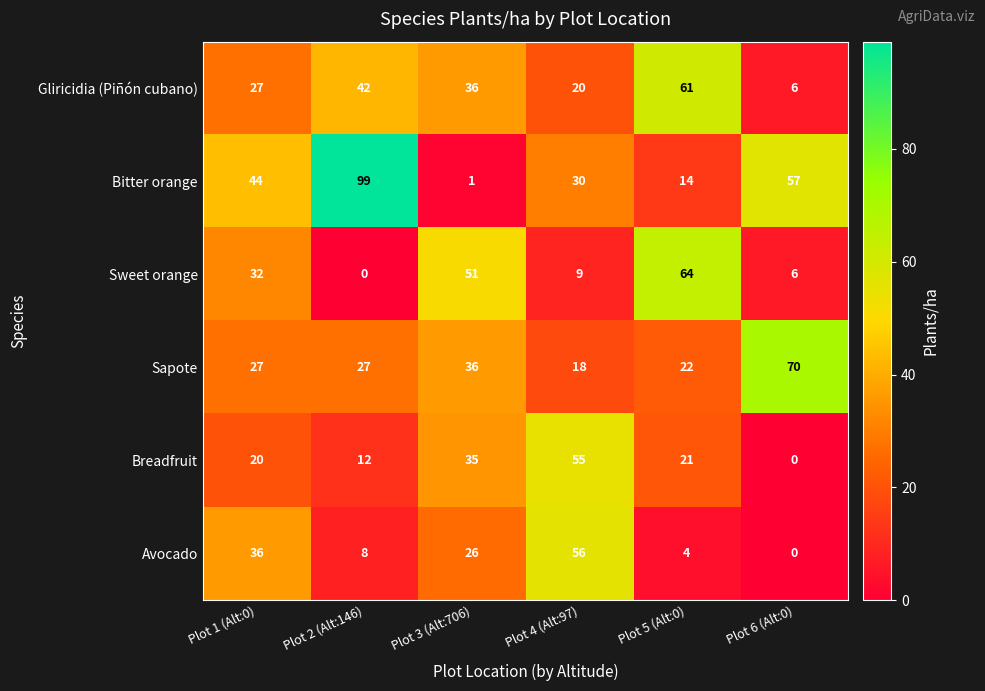

Which series has the widest spread of values?

Bitter orange